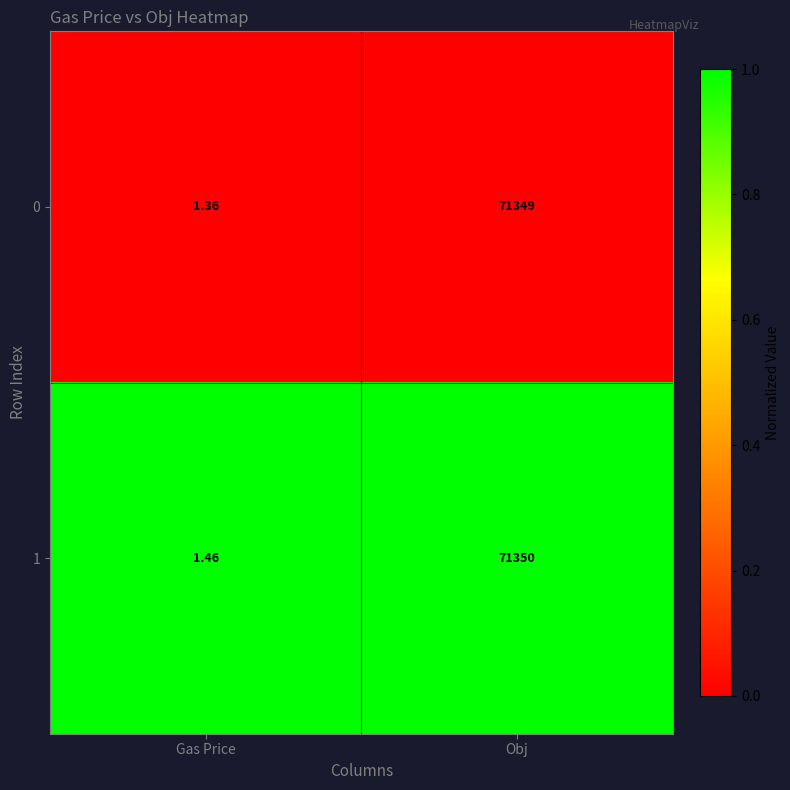

List the labels in order of 1 value, smallest first.

Gas Price, Obj